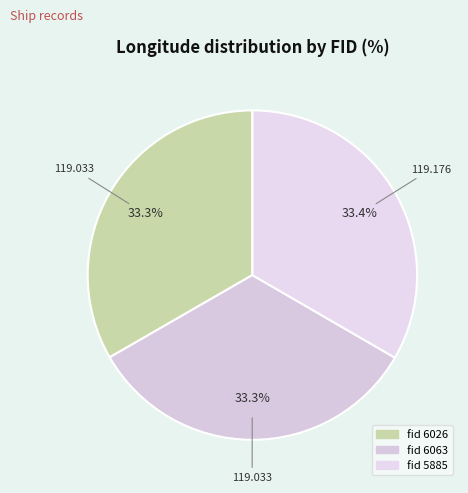

How many slices are in this pie chart?

3